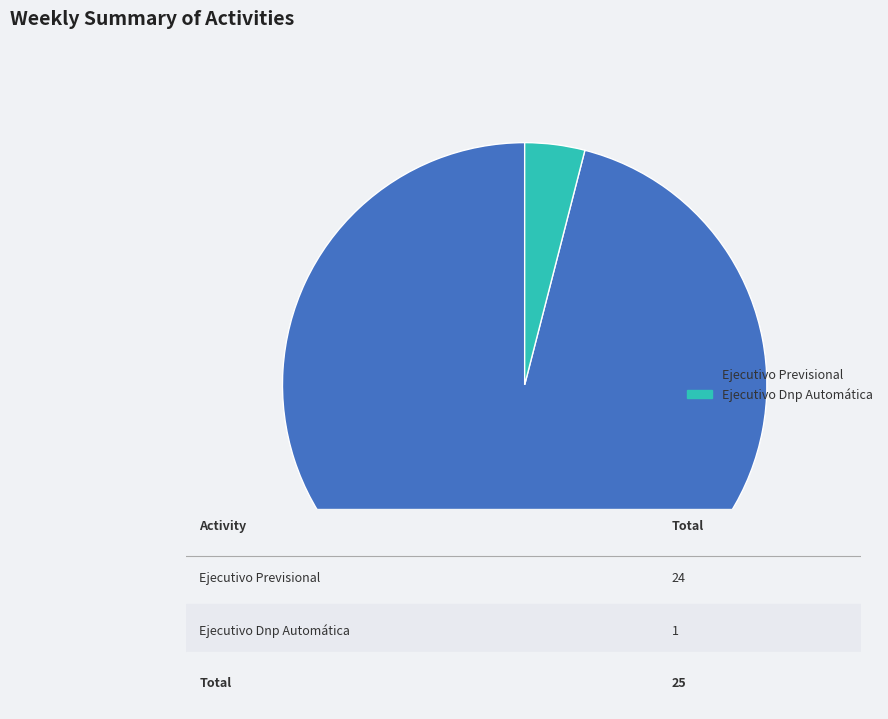

How many segments does this pie chart have?

2